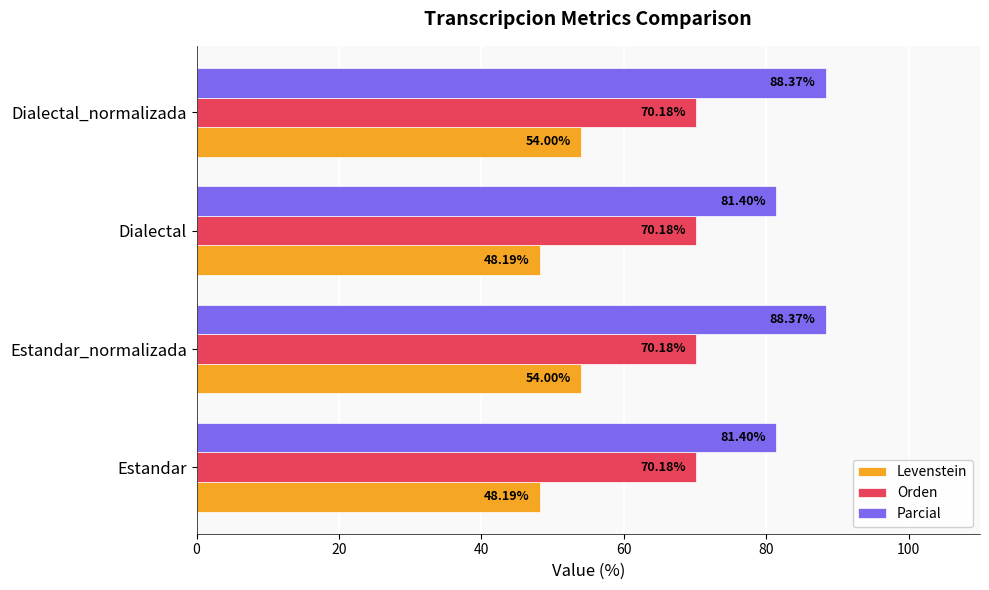

List the series in order of their overall mean, highest first.

Parcial, Orden, Levenstein